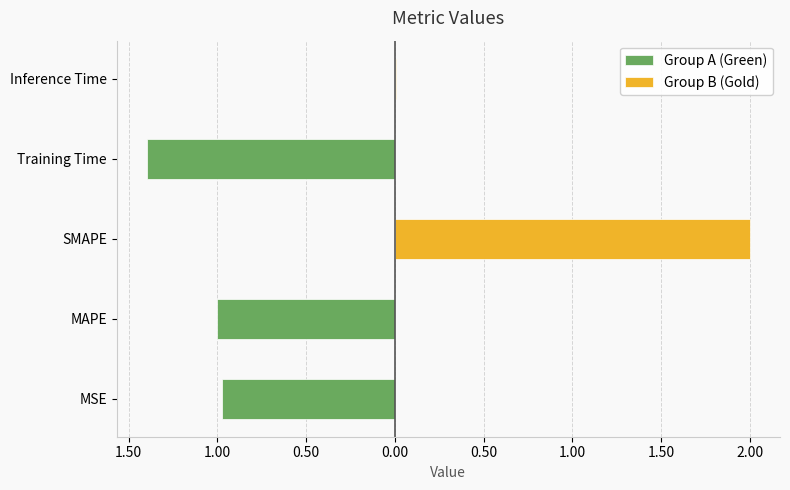

Read the value at MSE.

1.0